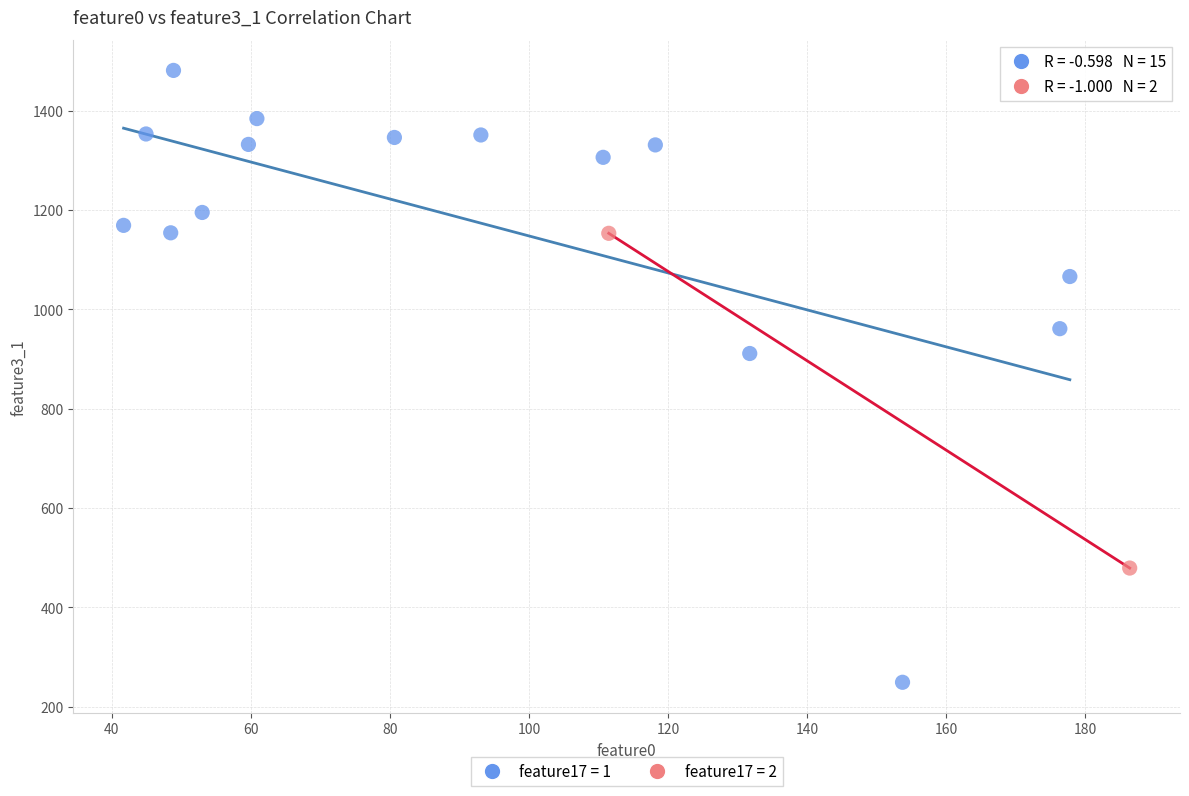

What are all the series names shown in the legend?

feature17 = 1, feature17 = 2